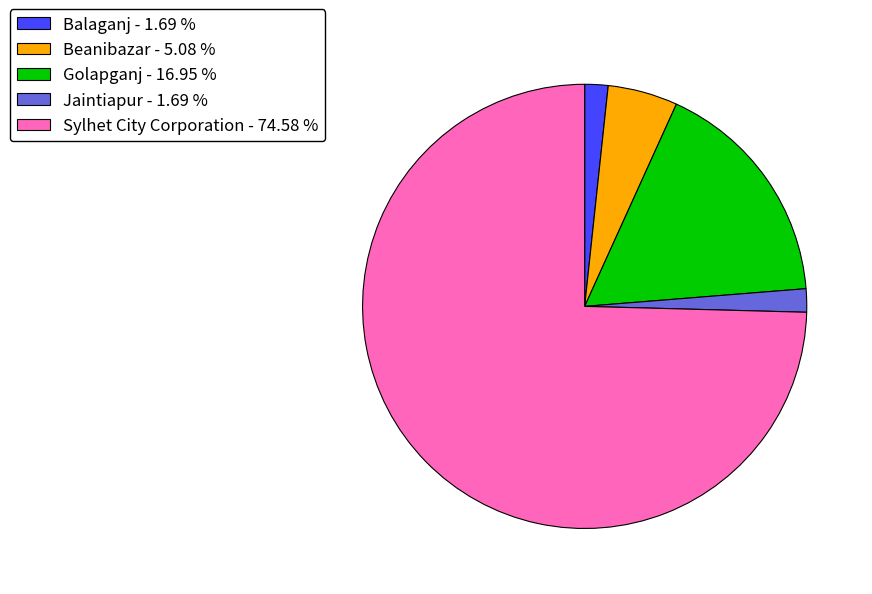

Combined, do Sylhet City Corporation - 74.58 % and Jaintiapur - 1.69 % account for over 50%?

Yes